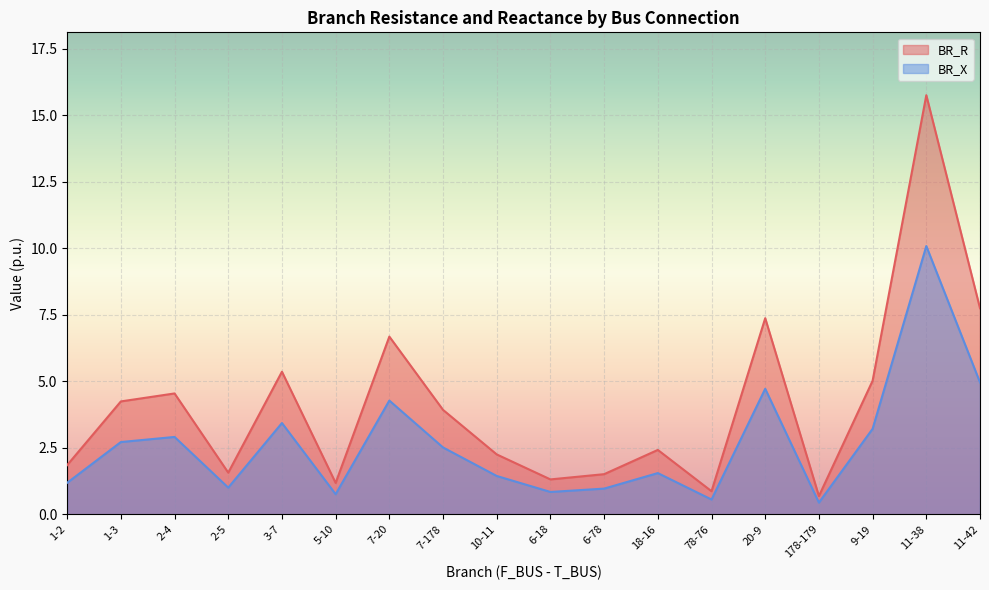

List the series in order of their overall mean, highest first.

BR_R, BR_X